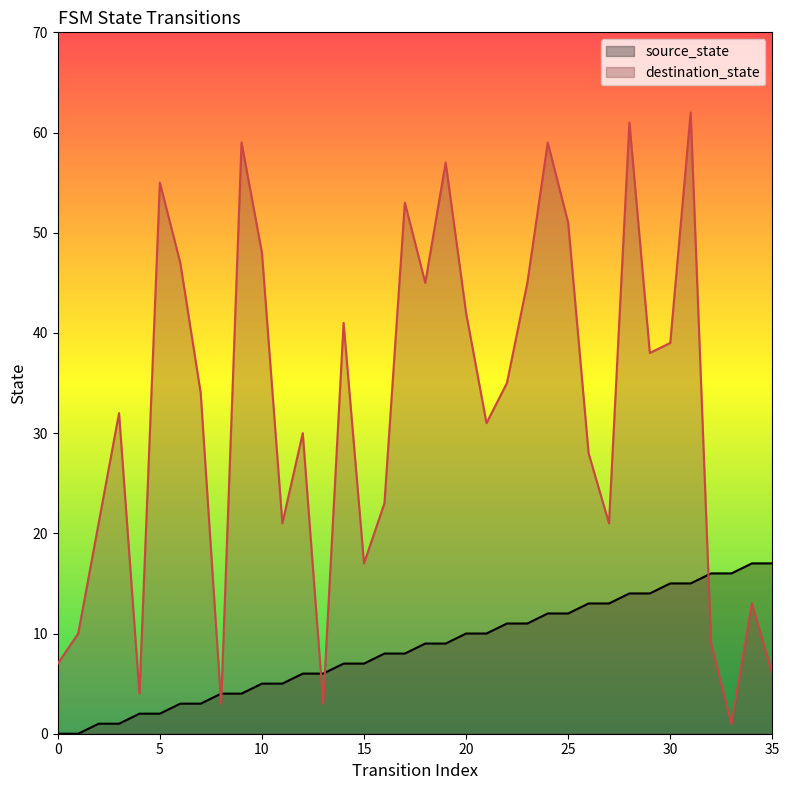

Is it true that source_state equals 6 at 8?

False